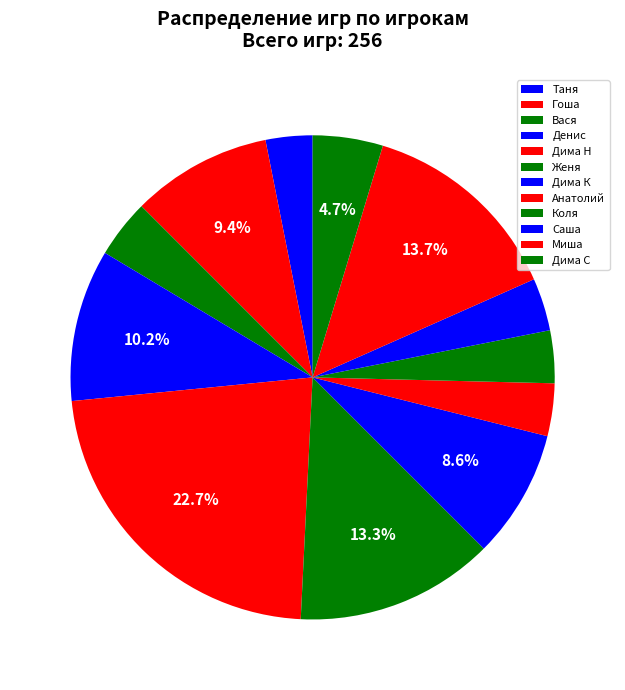

What is the largest slice in the pie chart?

Дима Н